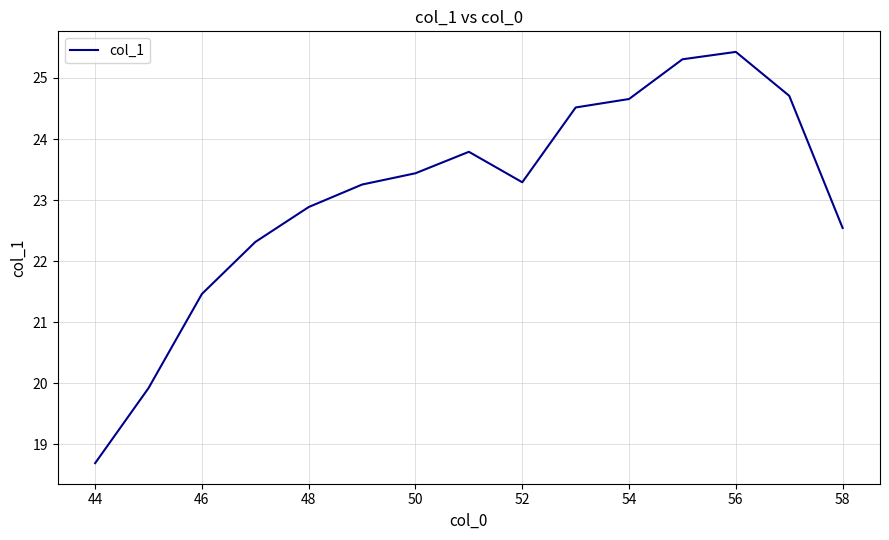

What is the minimum value shown in the chart?

18.7